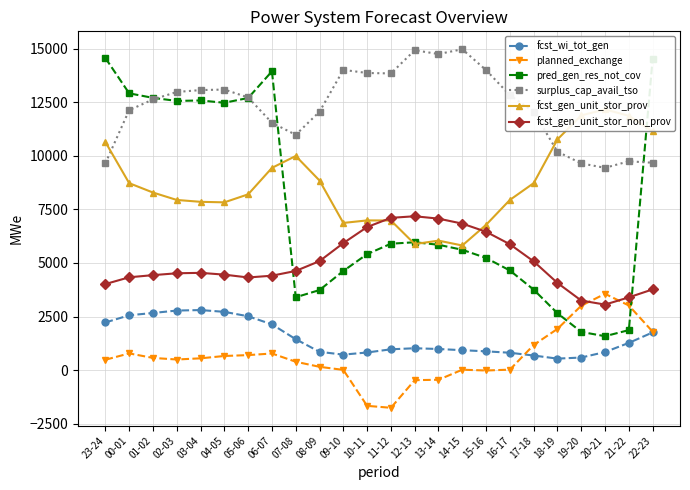

At 14-15, list the series in order from smallest to largest.

planned_exchange, fcst_wi_tot_gen, pred_gen_res_not_cov, fcst_gen_unit_stor_prov, fcst_gen_unit_stor_non_prov, surplus_cap_avail_tso